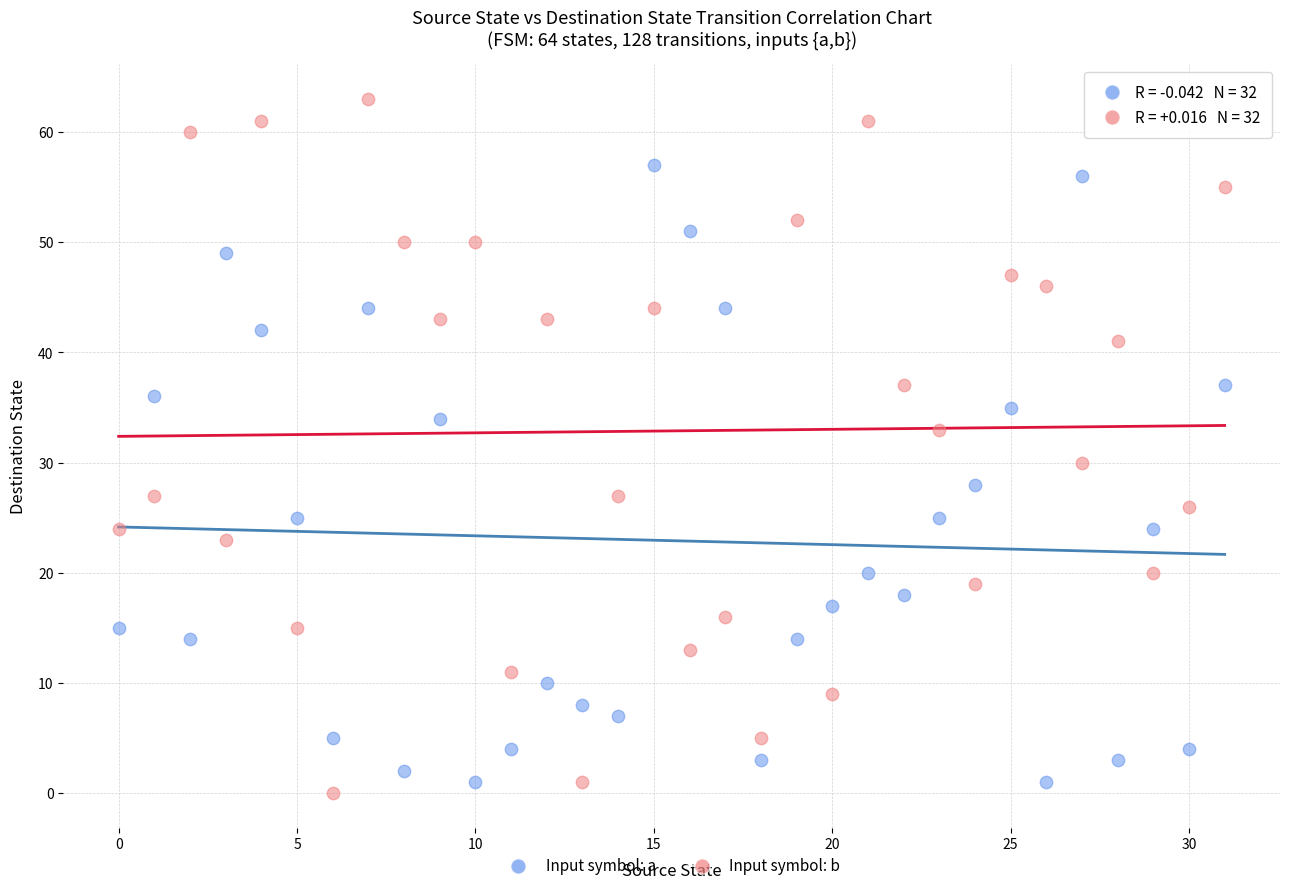

Which series reaches the maximum Y coordinate?

Input symbol: b